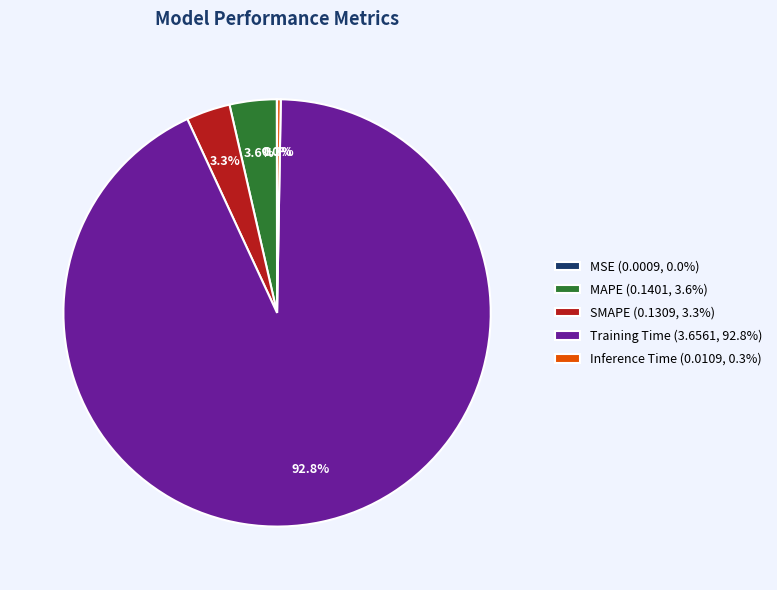

Which slice represents more than half of the pie?

Training Time